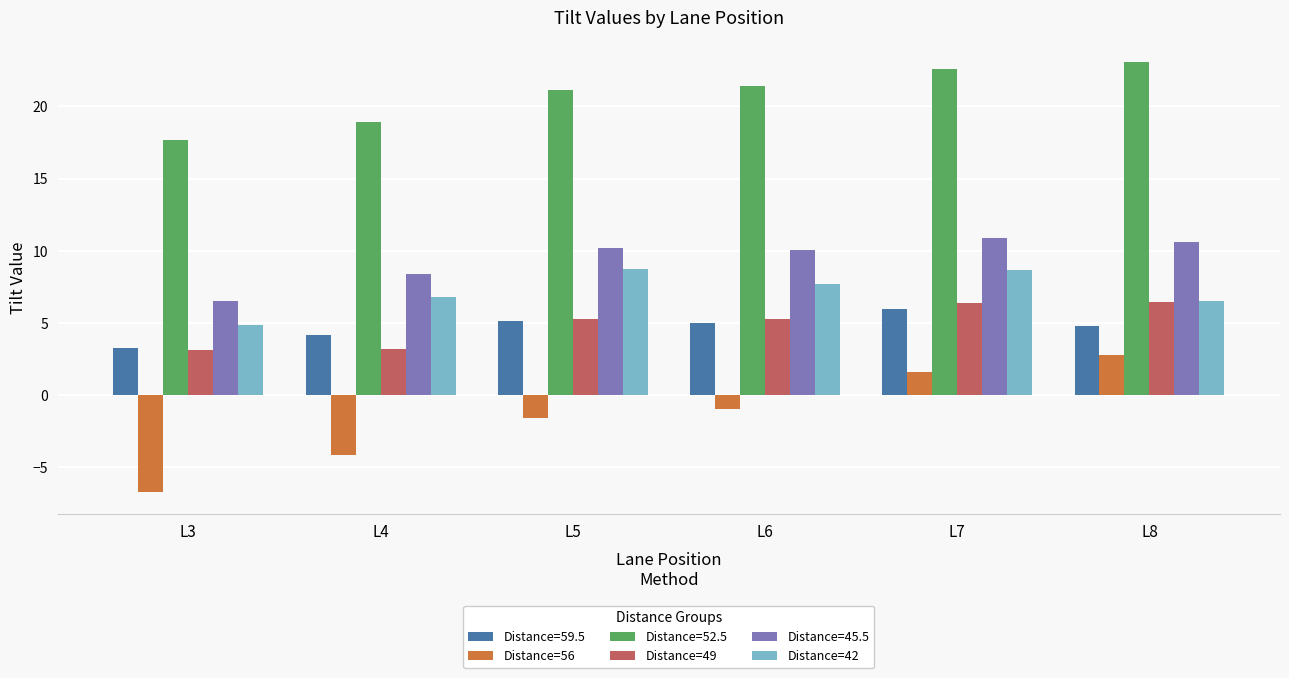

What is the difference between the highest and lowest values at L6?

22.3